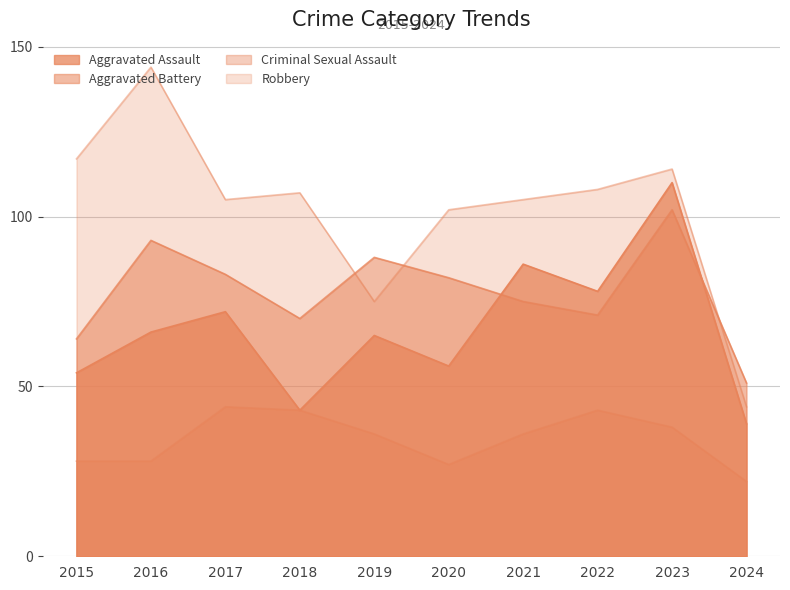

Where is Aggravated Battery nearest to the value 76?

2021